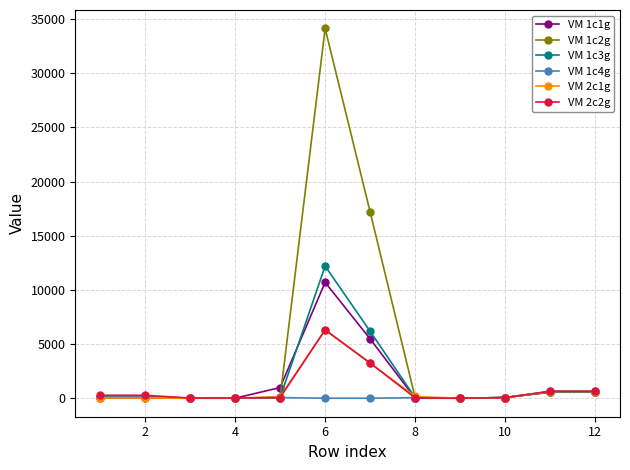

What is the sum of all VM 1c1g values?

18357.5